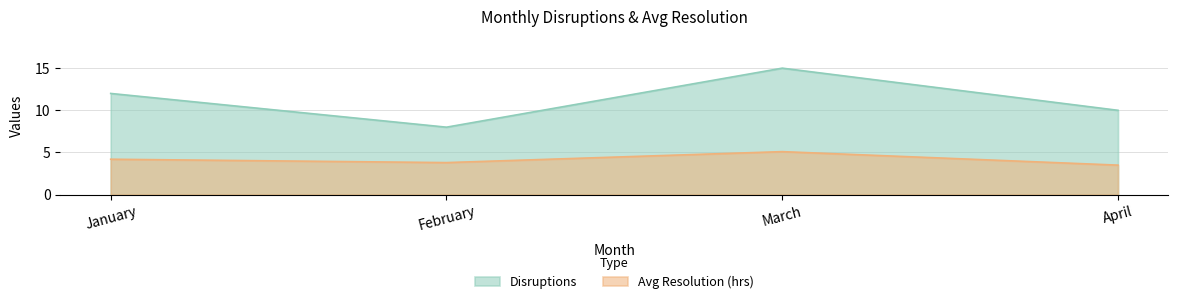

Which series changed the most between February and April?

Disruptions